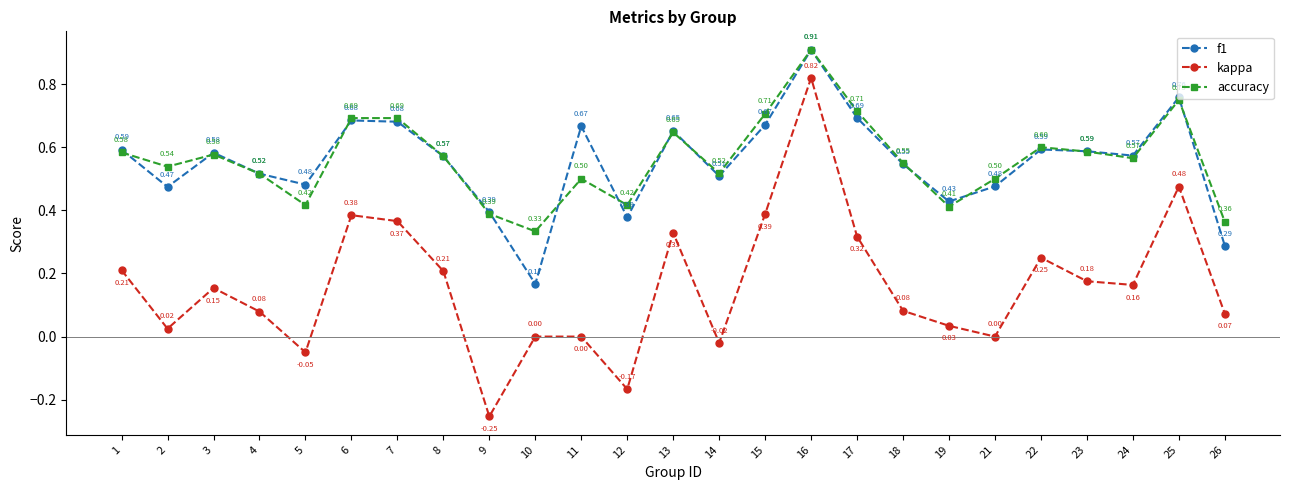

Which series changed the most between 14 and 25?

kappa